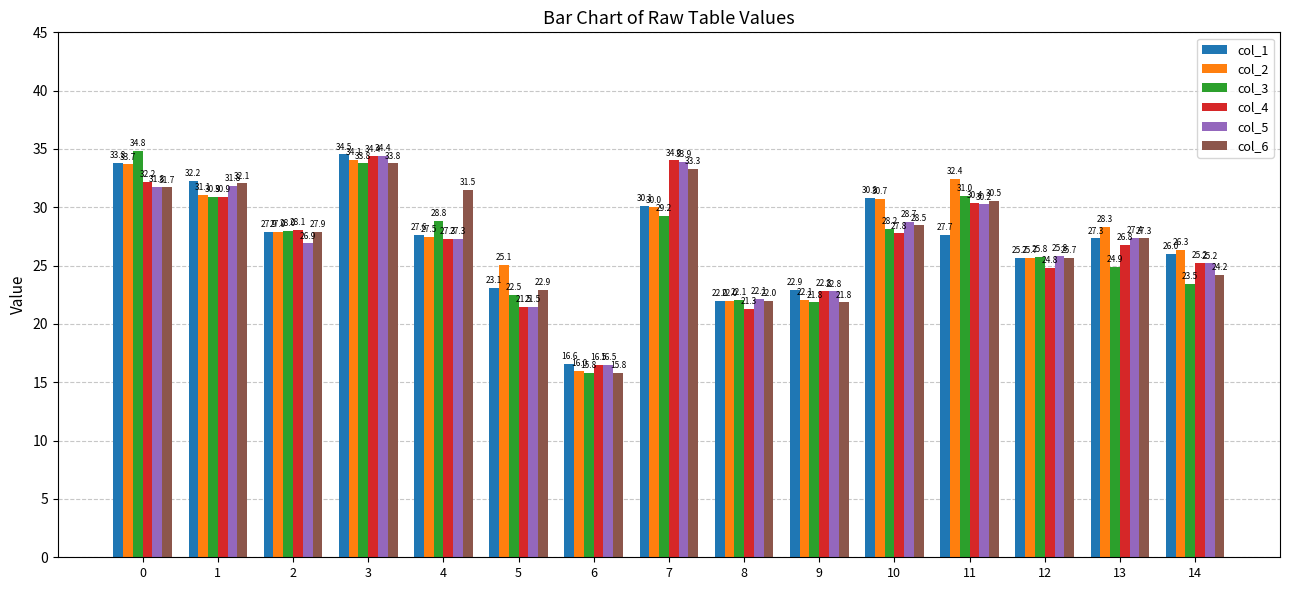

At how many categories does at least one series exceed 28?

9